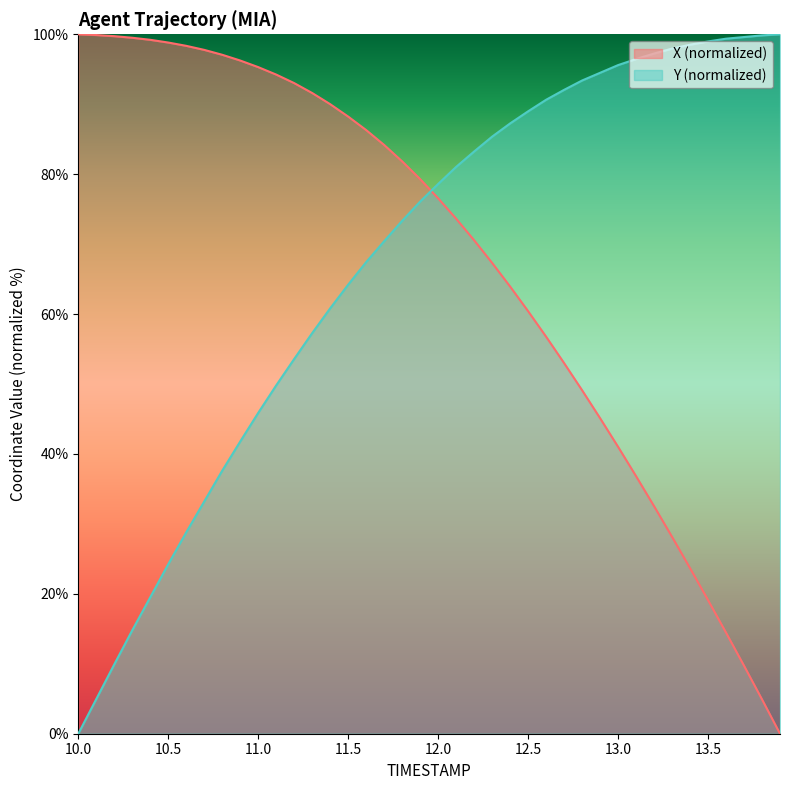

Rank the series by their average value, from highest to lowest.

X, Y